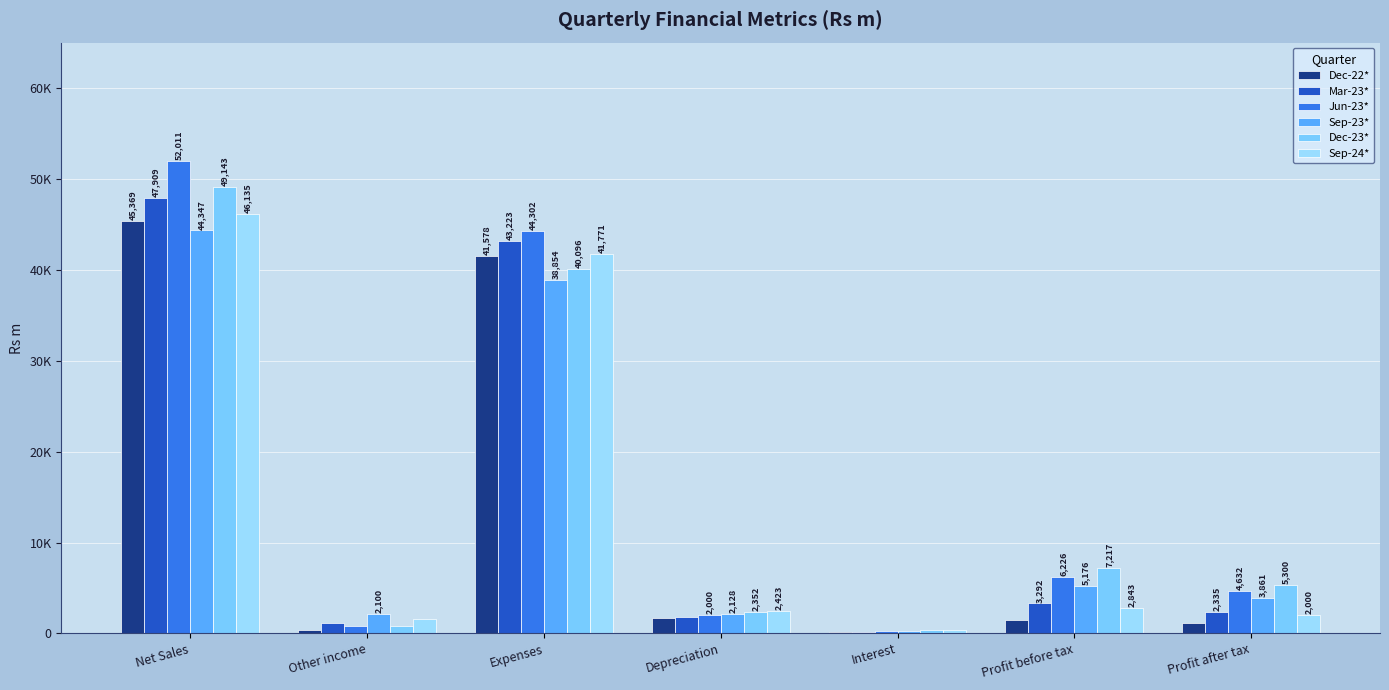

Are the bars horizontal?

No